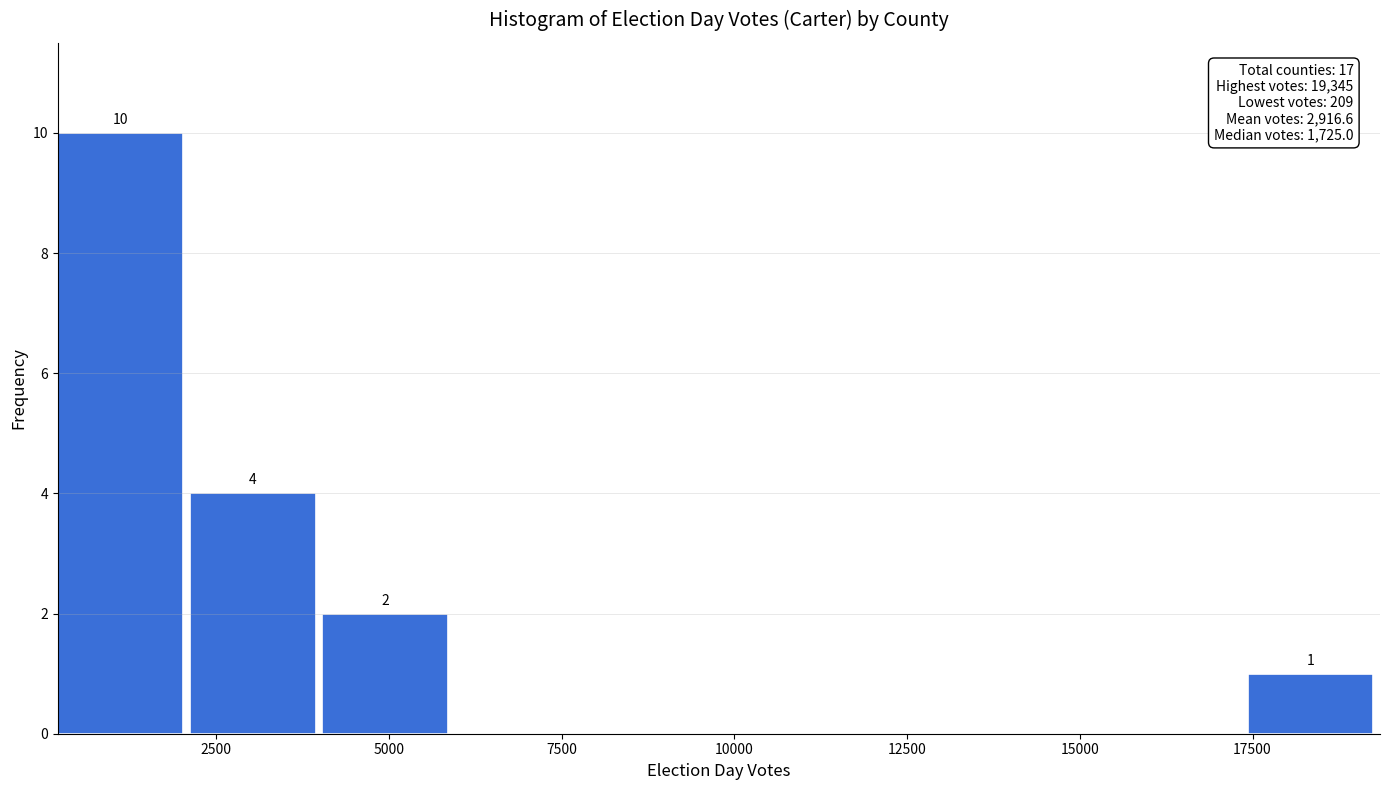

Read against the x-axis, roughly where is the centre of the tallest bar?

1000